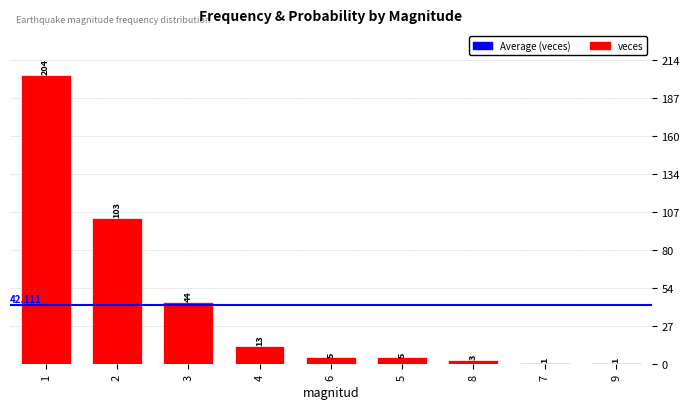

How many categories are shown in the chart?

9